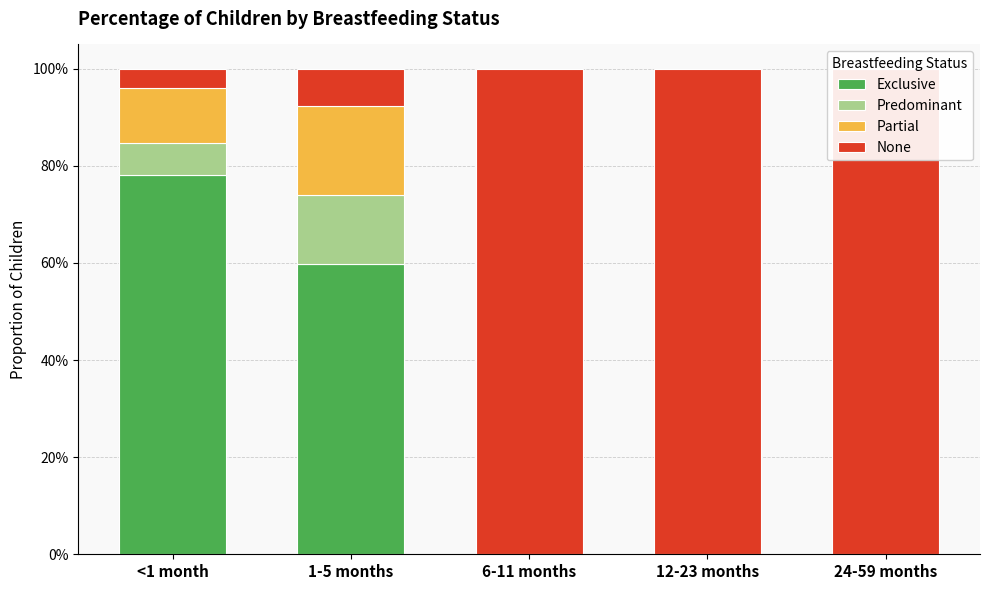

How many bars are there in total?

20